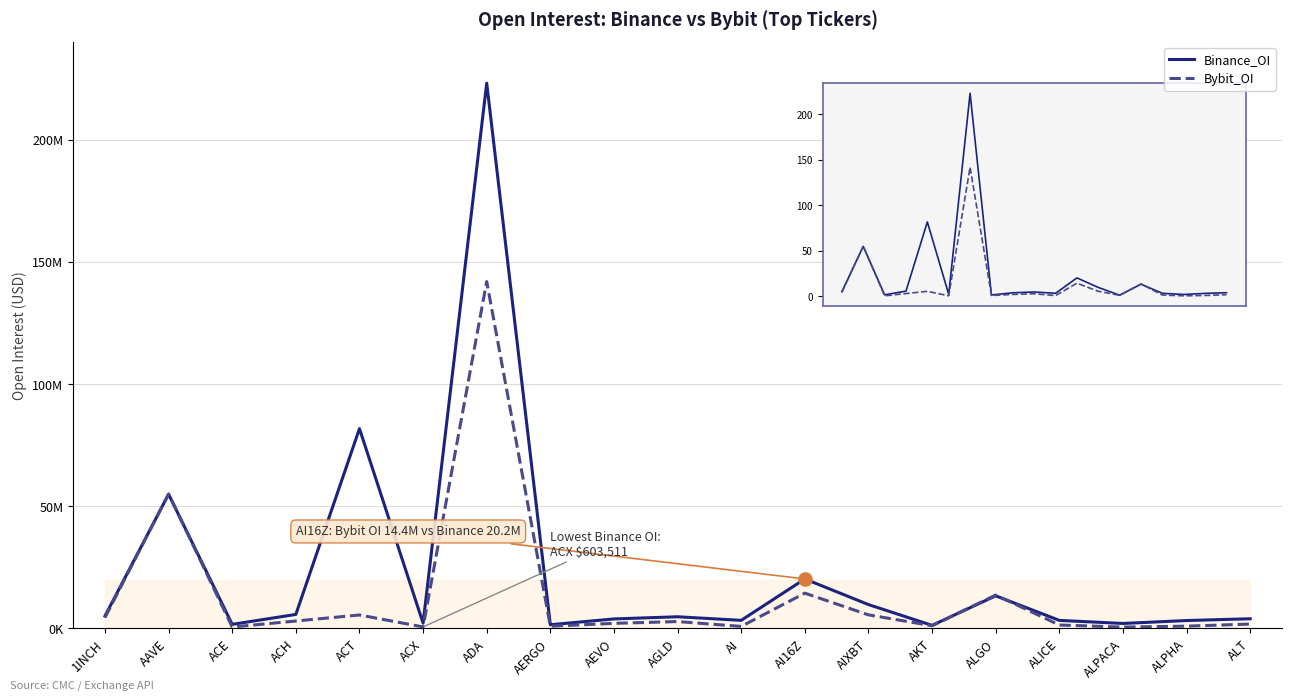

Is the value of Binance_OI at ALPACA greater than the value of Bybit_OI at ADA?

No